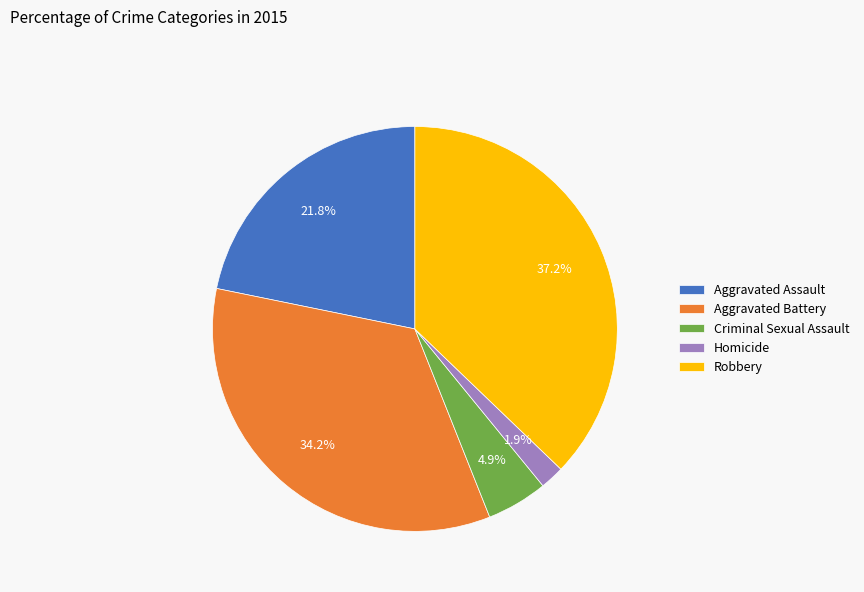

What is the total percentage of Homicide and Criminal Sexual Assault?

6.8%